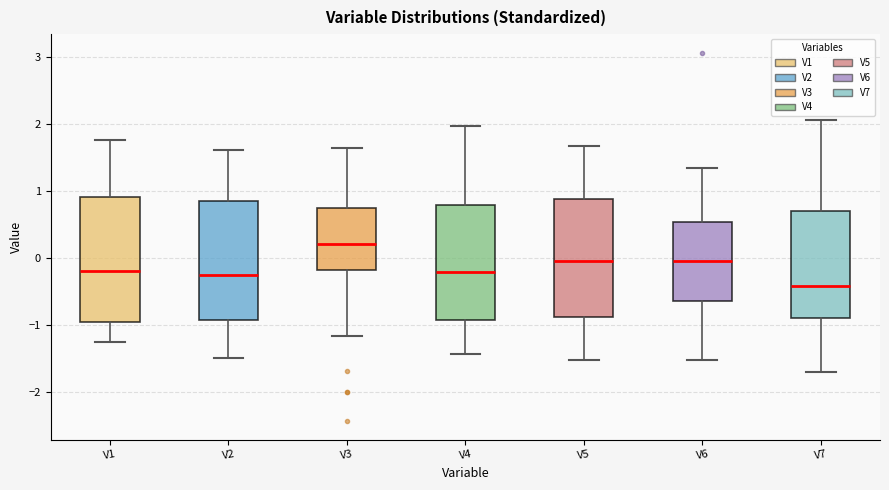

Reading left to right, transcribe this box plot: for each box, give where its median line is, the range the box spans, and where its two whiskers end, as read against the y-axis. The values are not printed on the chart, so give them approximately, as read against the axis.

V1: median -0.2, box -0.9 to 0.9, whiskers -1.2 to 1.8
V2: median -0.3, box -0.9 to 0.8, whiskers -1.5 to 1.6
V3: median 0.2, box -0.2 to 0.8, whiskers -1.2 to 1.6
V4: median -0.2, box -0.9 to 0.8, whiskers -1.4 to 2.0
V5: median 0.0, box -0.9 to 0.9, whiskers -1.5 to 1.7
V6: median 0.0, box -0.6 to 0.5, whiskers -1.5 to 1.3
V7: median -0.4, box -0.9 to 0.7, whiskers -1.7 to 2.1